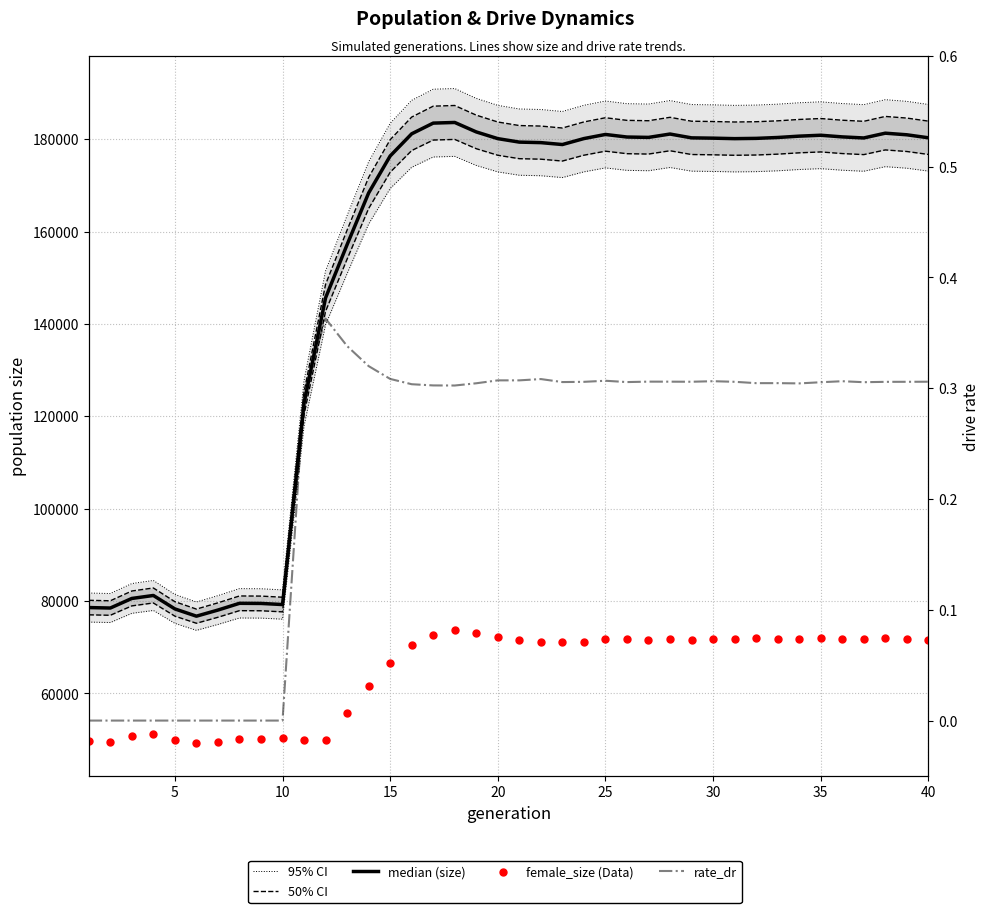

Which series has the largest Y range (max minus min)?

95% CI